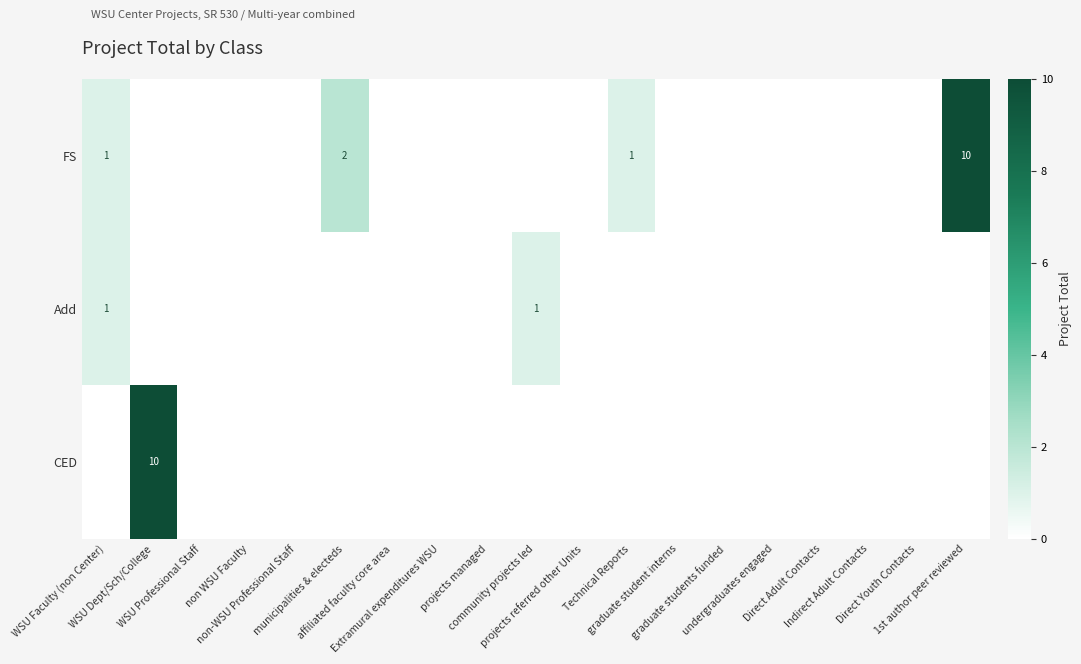

What is the sum of all FS values?

14